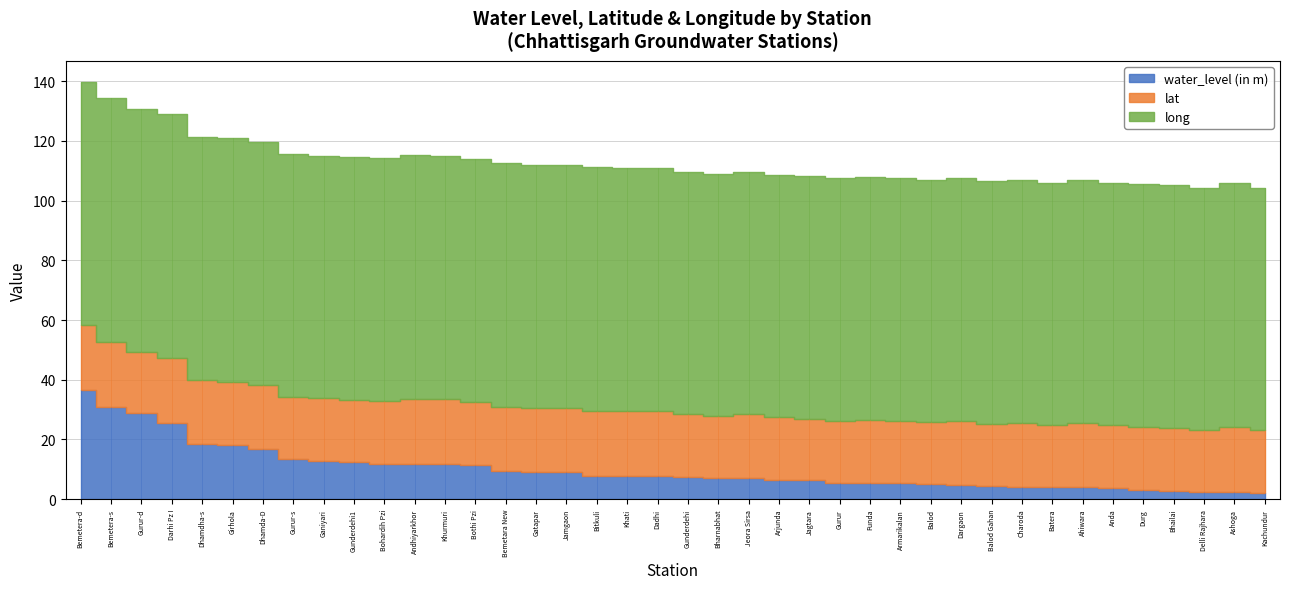

How many lines are shown in the chart?

3